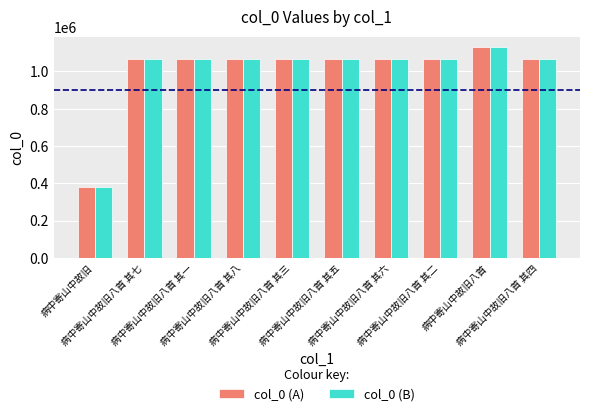

Which category has the highest value across all series?

病中寄山中故旧八首